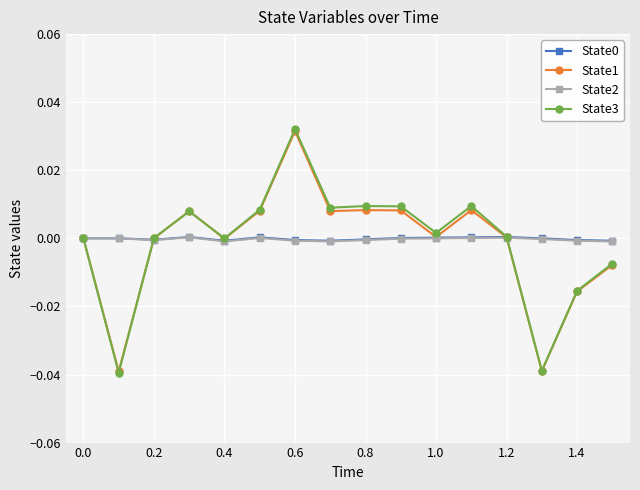

Does the chart display data point markers on the line(s)?

Yes